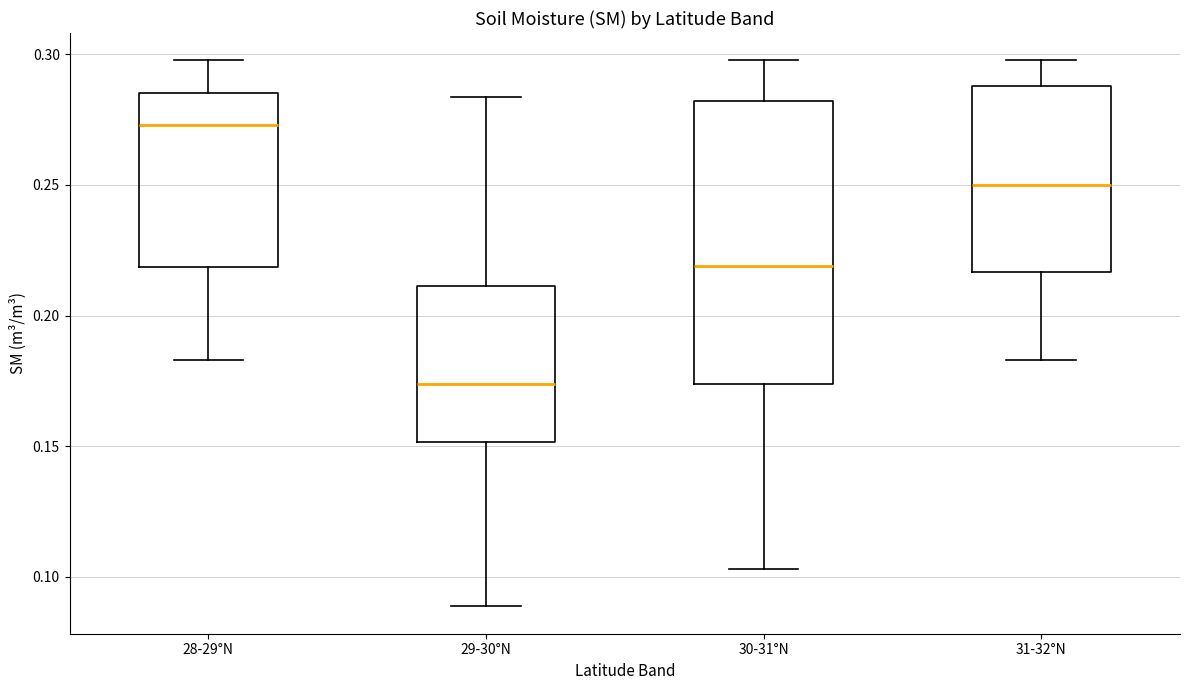

Which box is the tallest, from its lower edge to its upper edge?

30-31°N